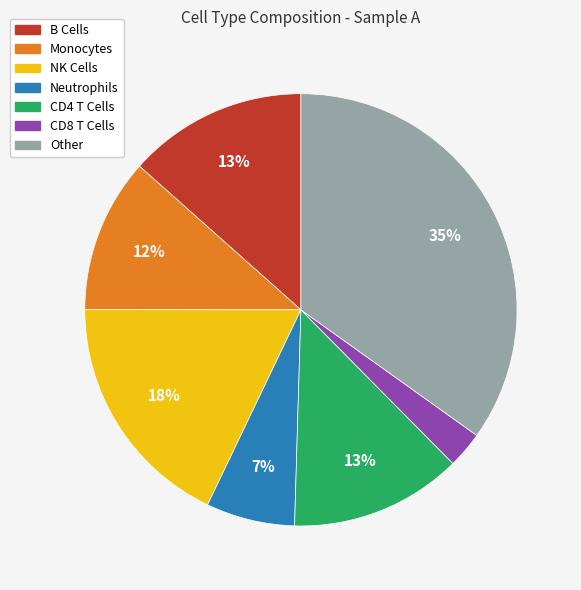

Is it true that NK Cells is 11% of the pie?

False